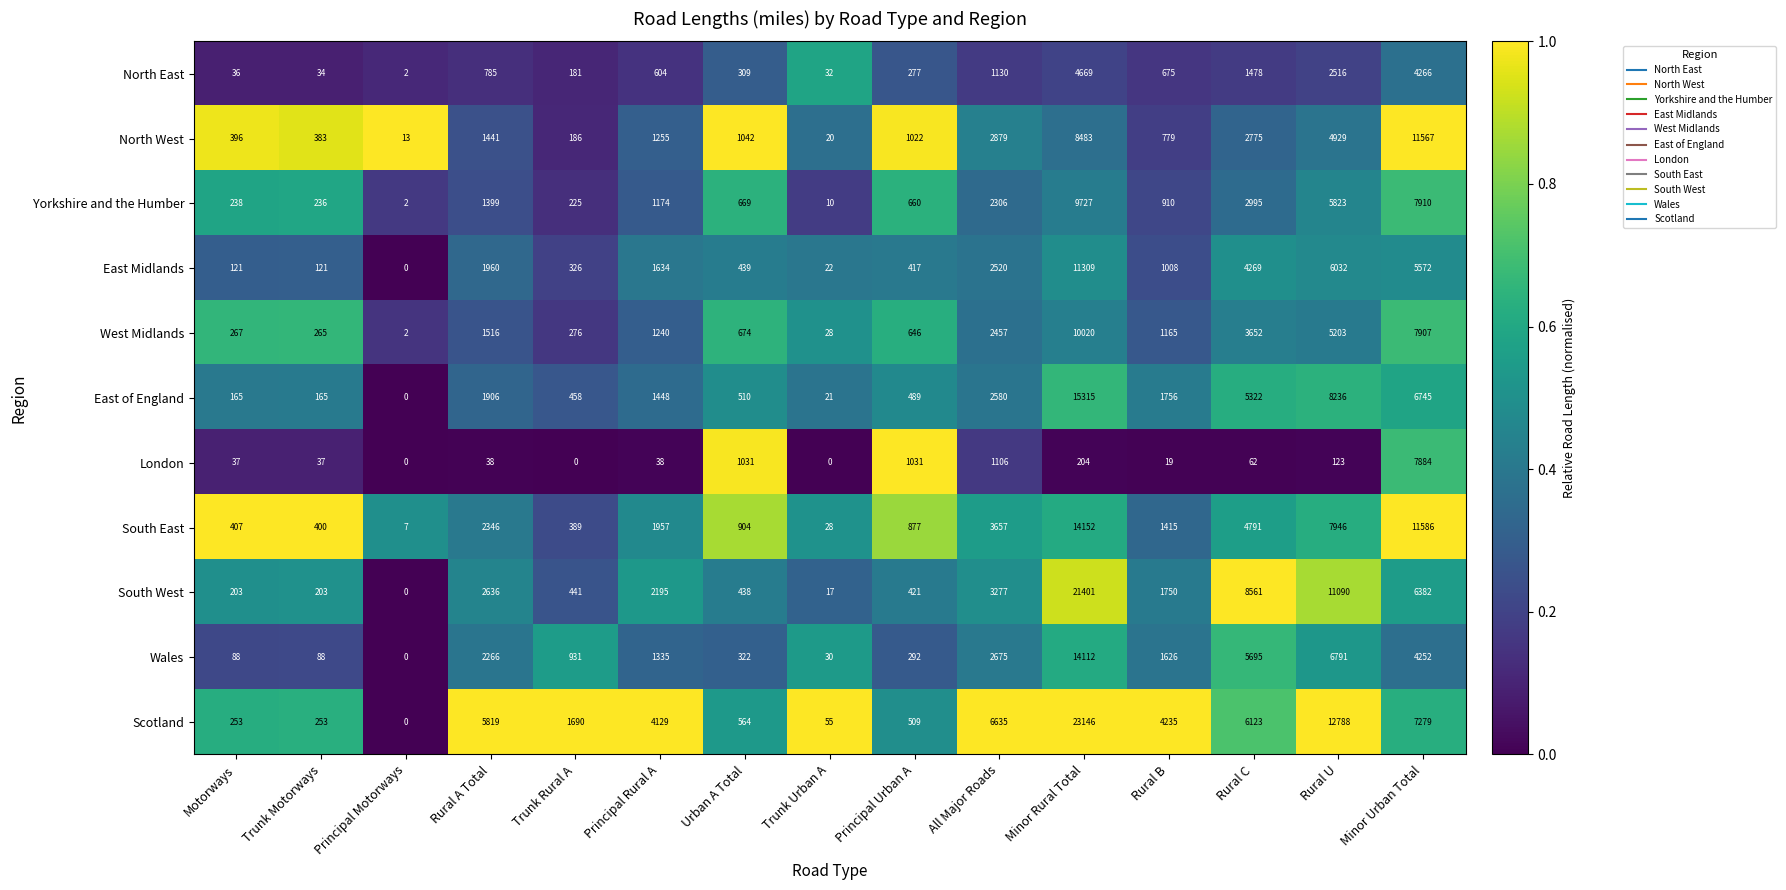

List the series in order of their peak value, highest first.

Scotland, South West, East of England, South East, Wales, North West, East Midlands, West Midlands, Yorkshire and the Humber, London, North East